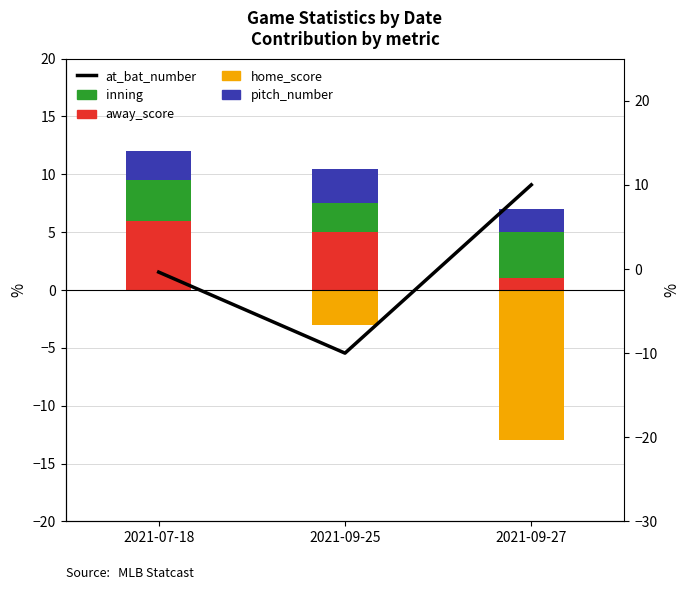

What is the spread (max minus min) of values at 2021-07-18?

6.4